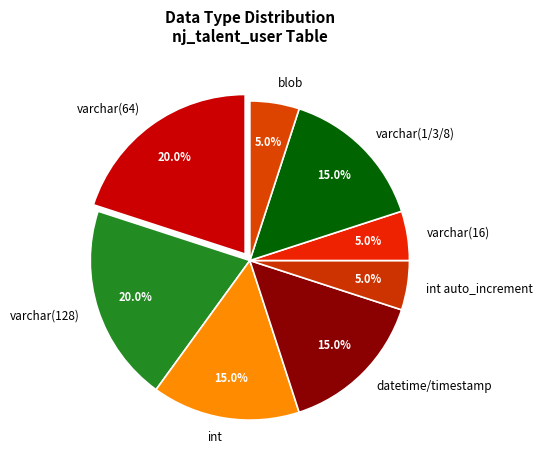

How many slices are in this pie chart?

8